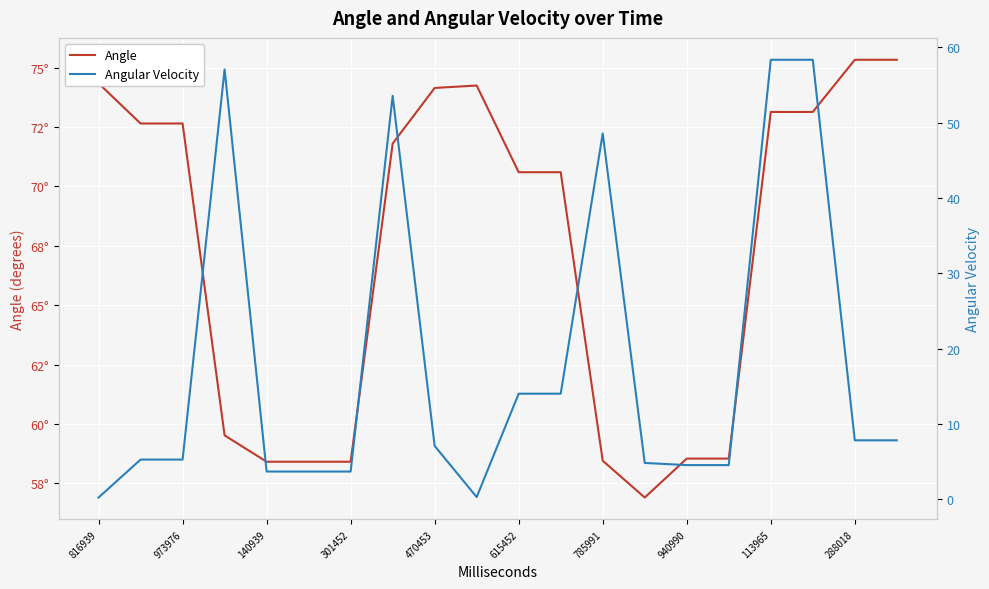

Reading left to right, transcribe all the data shown in this chart.

Angle: 74.3	72.7	72.7	59.5	58.4	58.4	58.4	71.8	74.1	74.2	70.6	70.6	58.5	56.9	58.5	58.5	73.1	73.1	75.3	75.3
Angular Velocity: 0.2	5.3	5.3	57.1	3.7	3.7	3.7	53.6	7.1	0.3	14.0	14.0	48.6	4.8	4.6	4.6	58.4	58.4	7.8	7.8